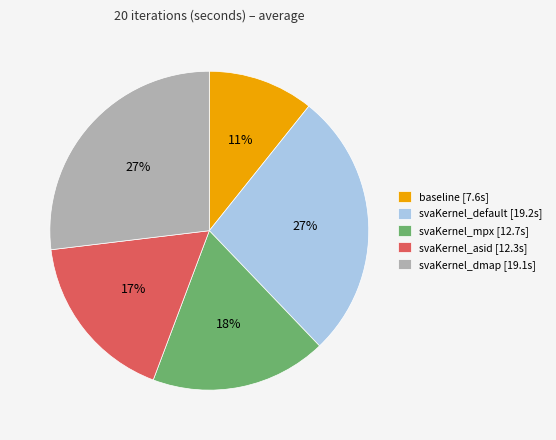

True or false: baseline accounts for 22% of the total.

False